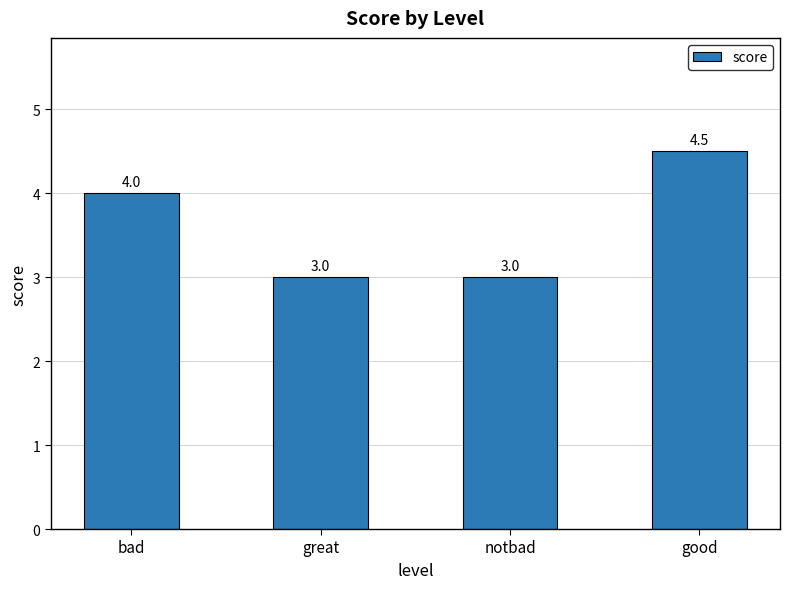

How many values are between 3 and 4?

3